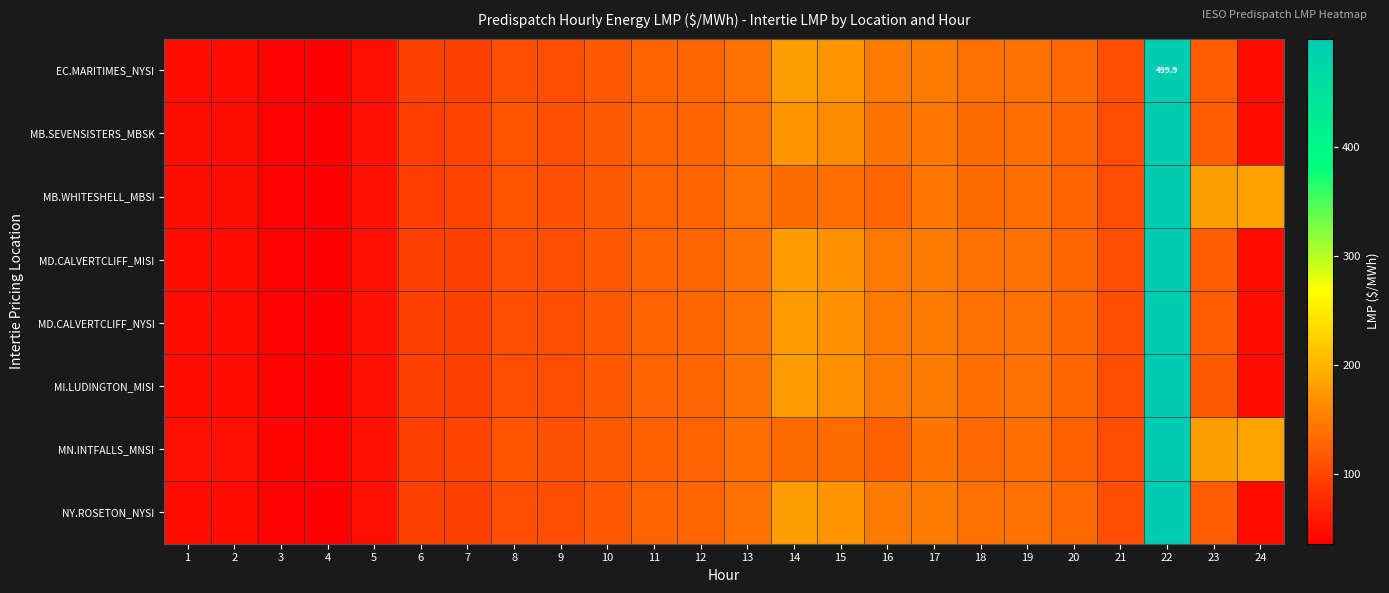

Which series has the widest spread of values?

EC.MARITIMES_NYSI